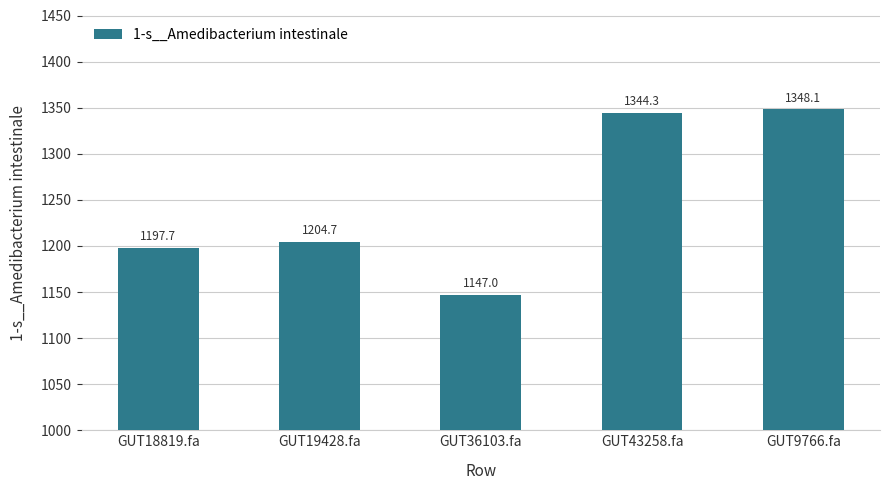

What is the sum of all values?

6241.7